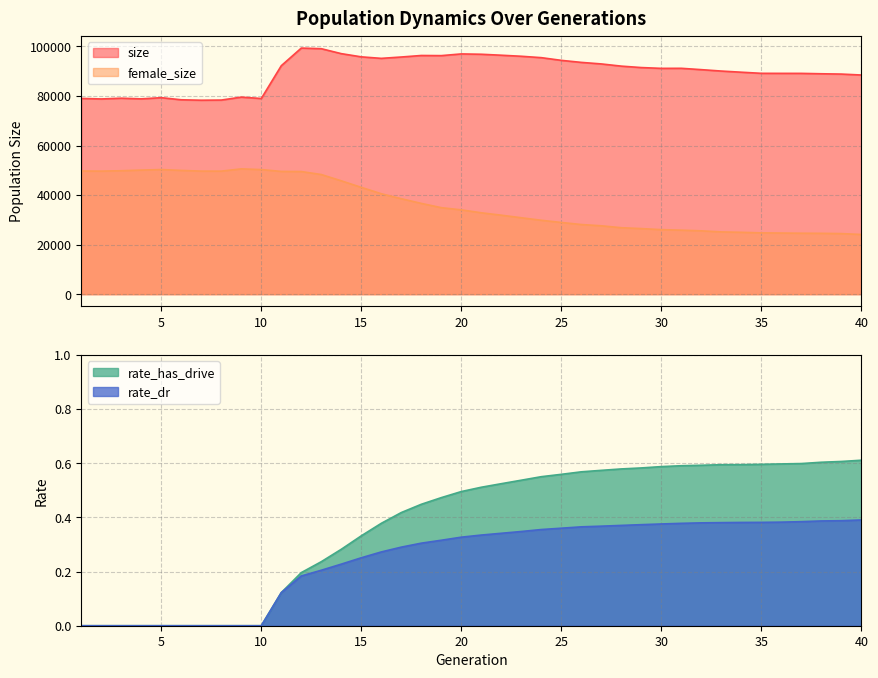

Count the rate_dr values in the range 0 to 1.

40